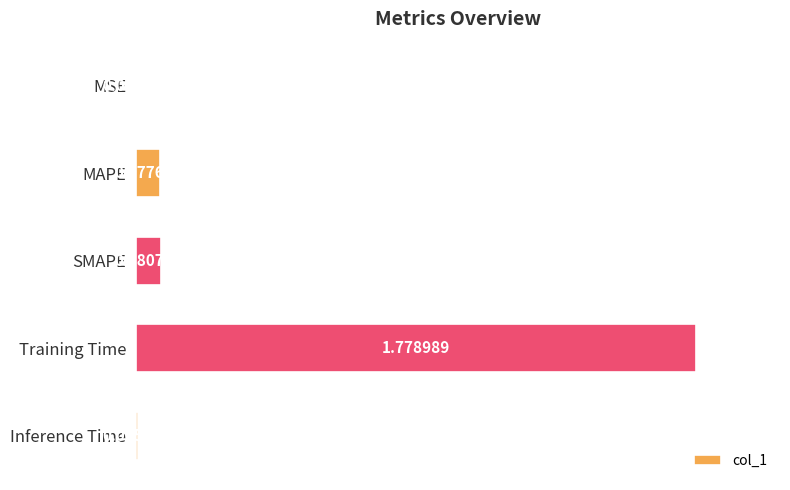

Where is the data nearest to the value 0?

MSE